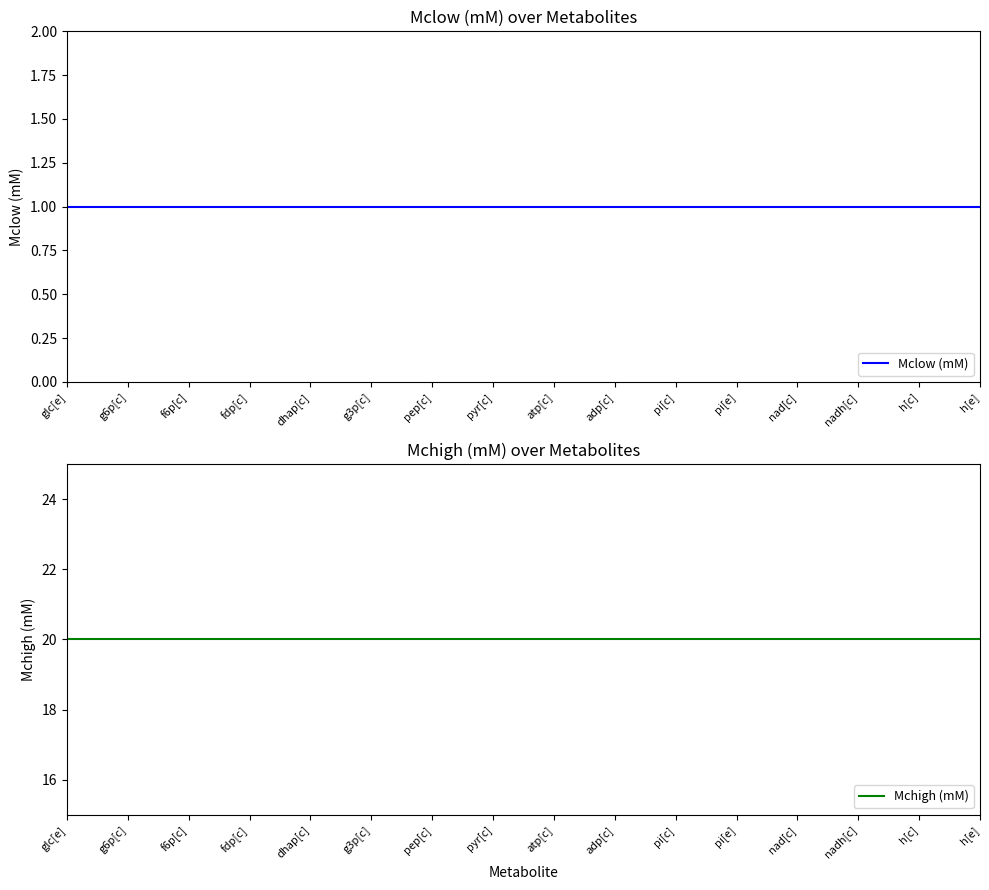

Reading right to left, transcribe all the data shown in this chart.

Mclow (mM): 1	1	1	1	1	1	1	1	1	1	1	1	1	1	1	1
Mchigh (mM): 20	20	20	20	20	20	20	20	20	20	20	20	20	20	20	20